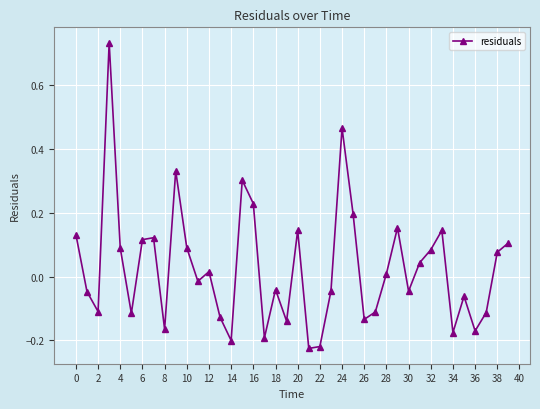

What is the sum of all values?

1.1